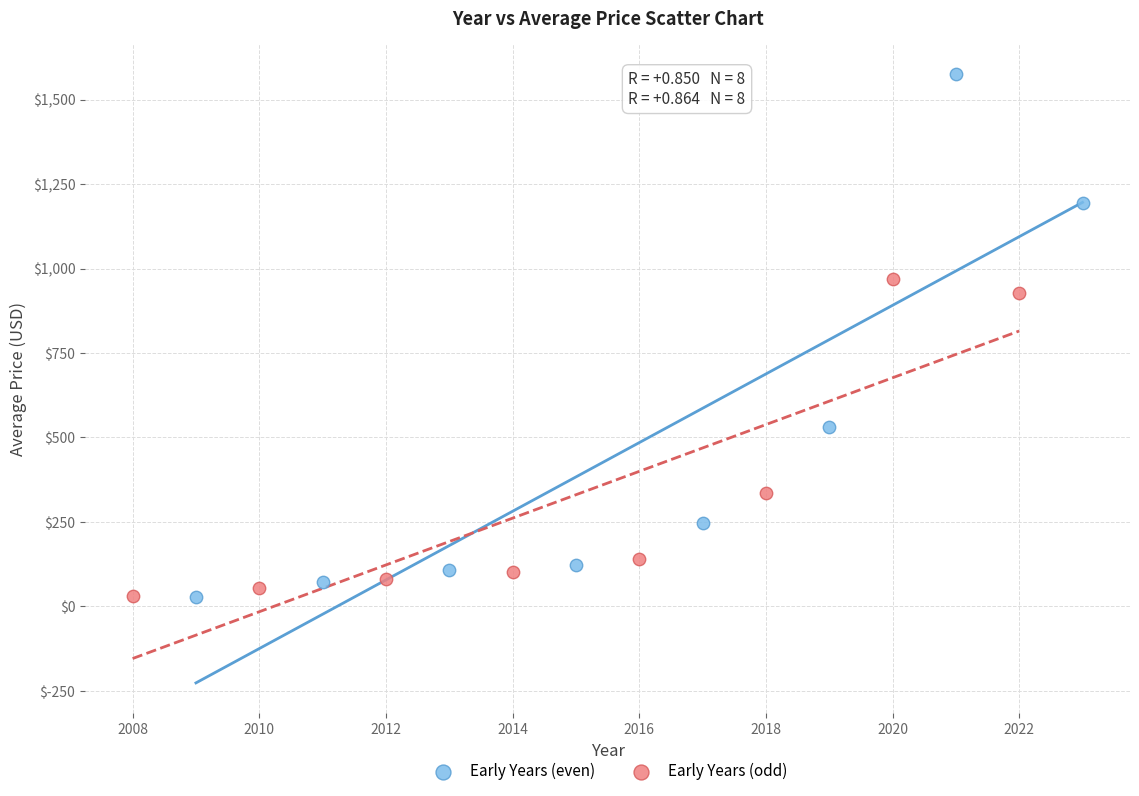

Which series has the widest spread of Y values?

Early Years (even)